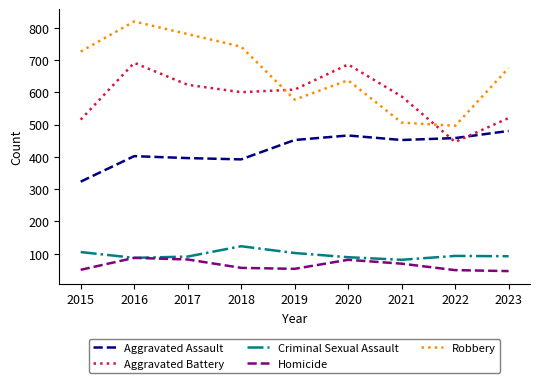

What is the difference between the highest and lowest values at 2018?

685